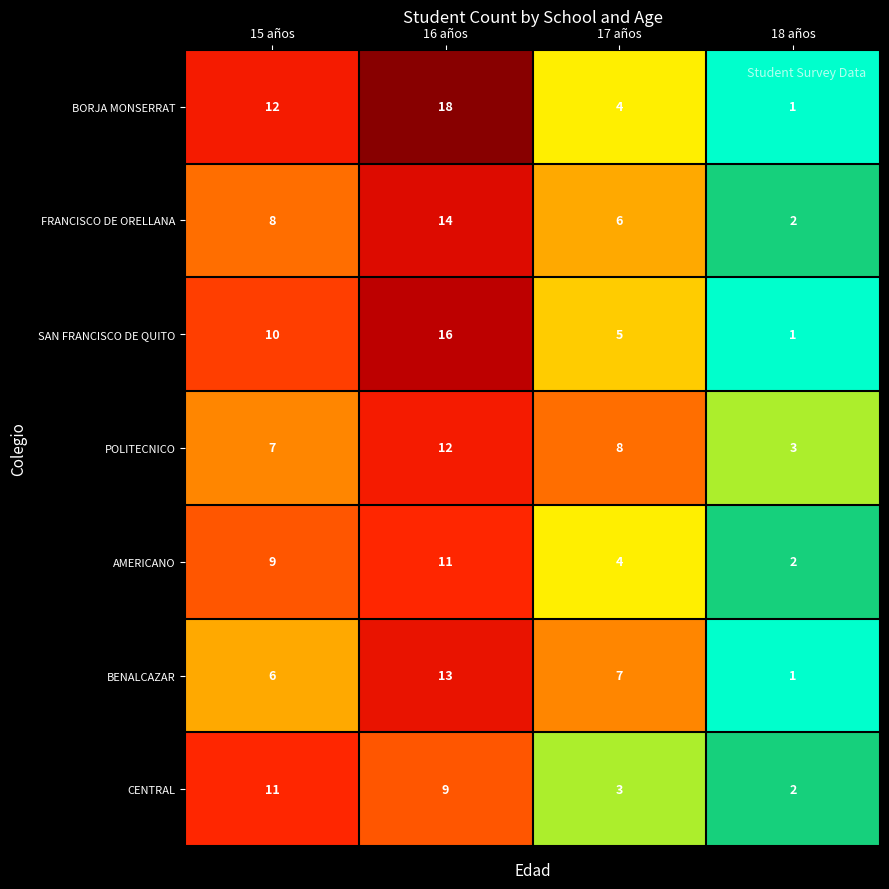

At 15 años, list the series in order from largest to smallest.

BORJA MONSERRAT, CENTRAL, SAN FRANCISCO DE QUITO, AMERICANO, FRANCISCO DE ORELLANA, POLITECNICO, BENALCAZAR